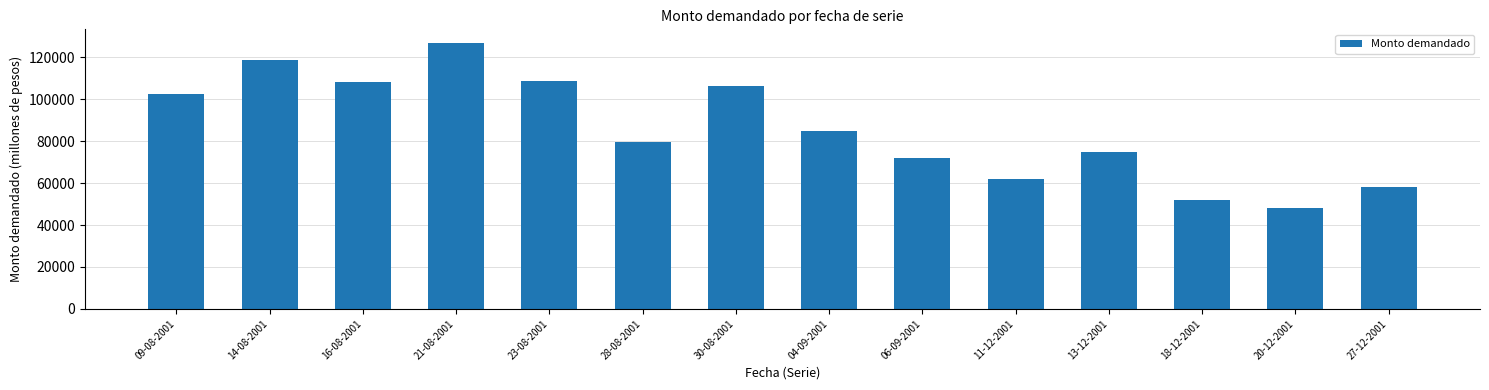

True or false: the data shows 106500 at 30-08-2001.

True